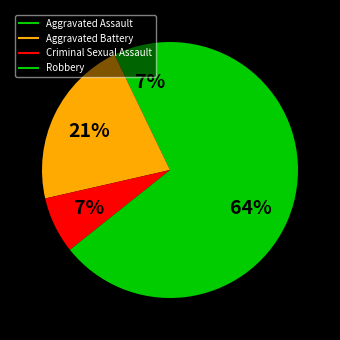

Does any single category account for the majority?

Yes